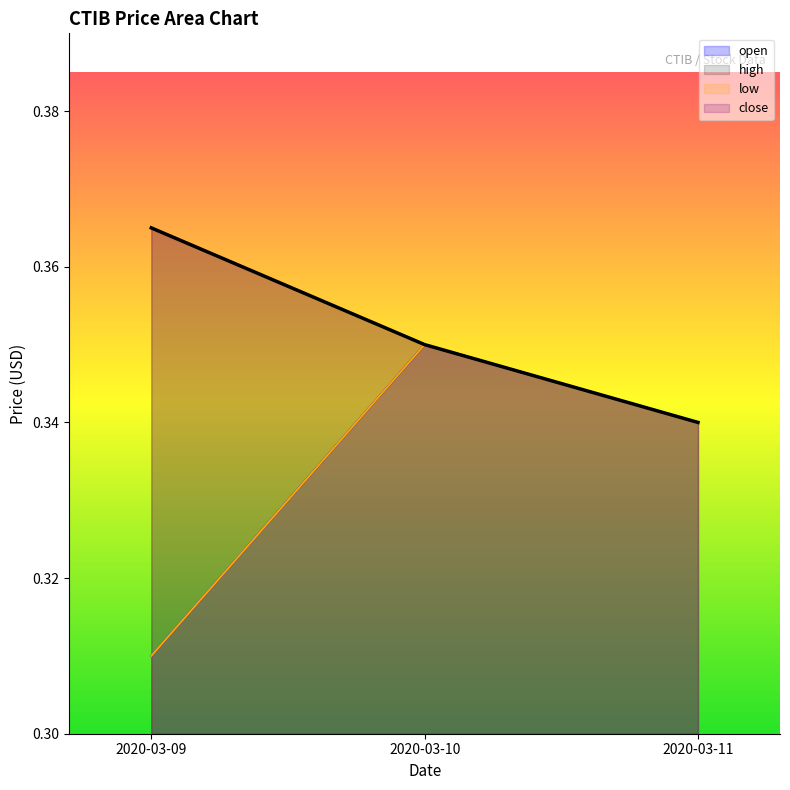

Reading left to right, what are all the values shown in this chart?

open: 0.3	0.3	0.3
high: 0.4	0.3	0.3
low: 0.3	0.3	0.3
close: 0.4	0.3	0.3